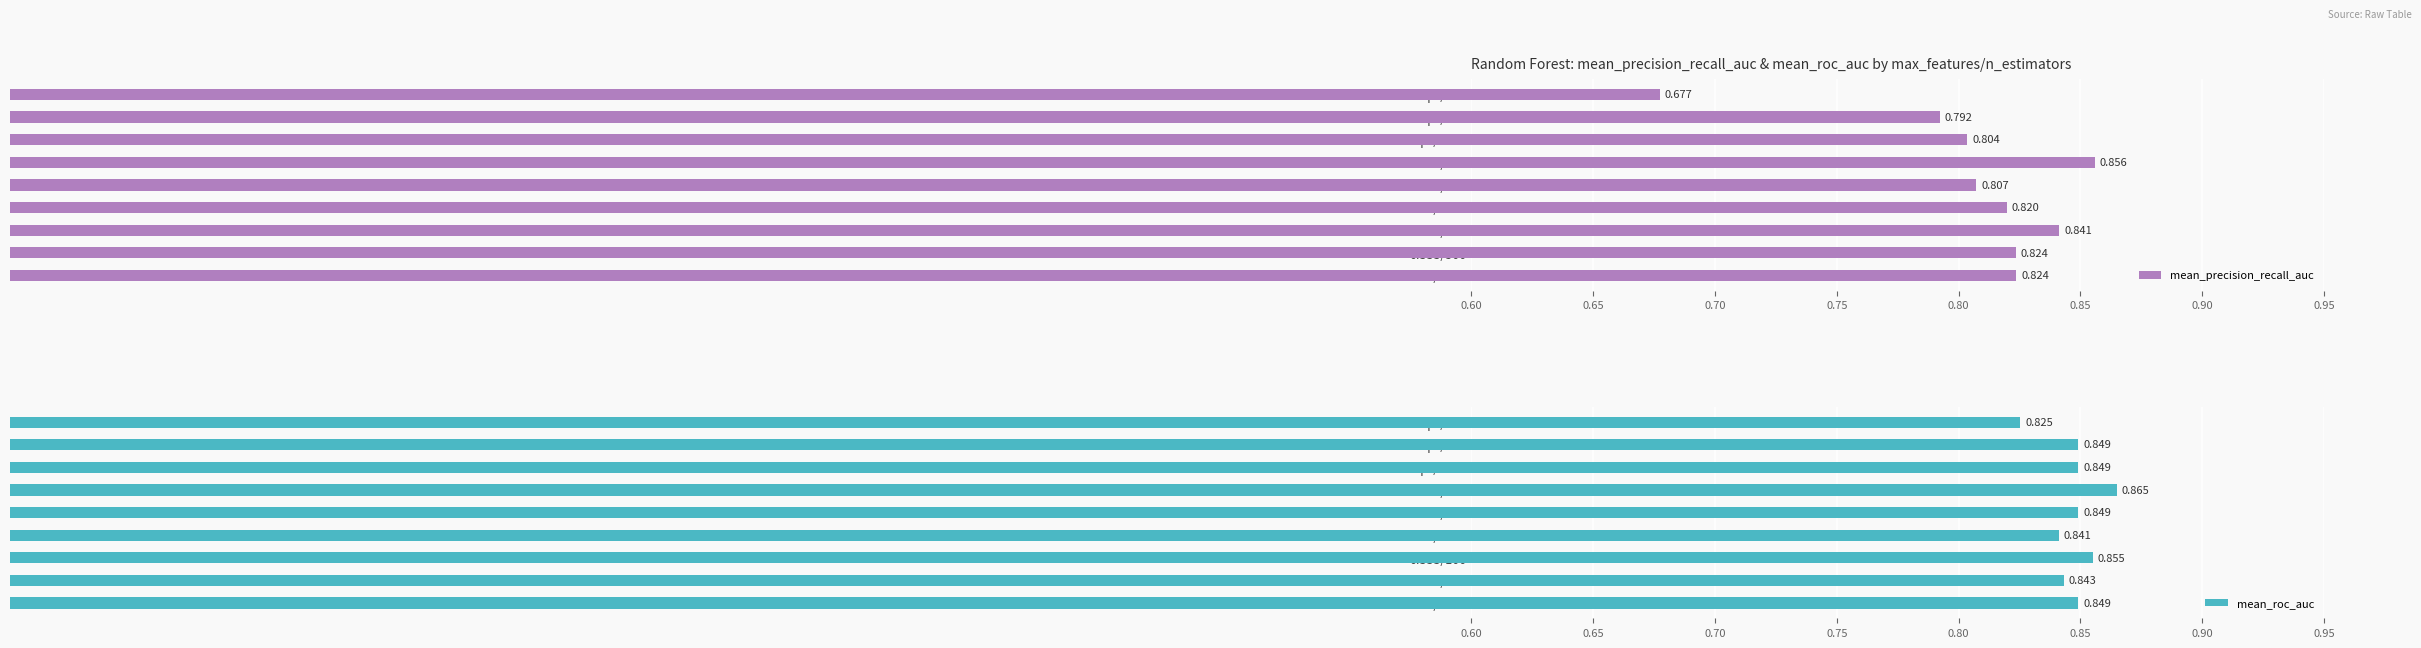

At how many categories does at least one series exceed 0?

9